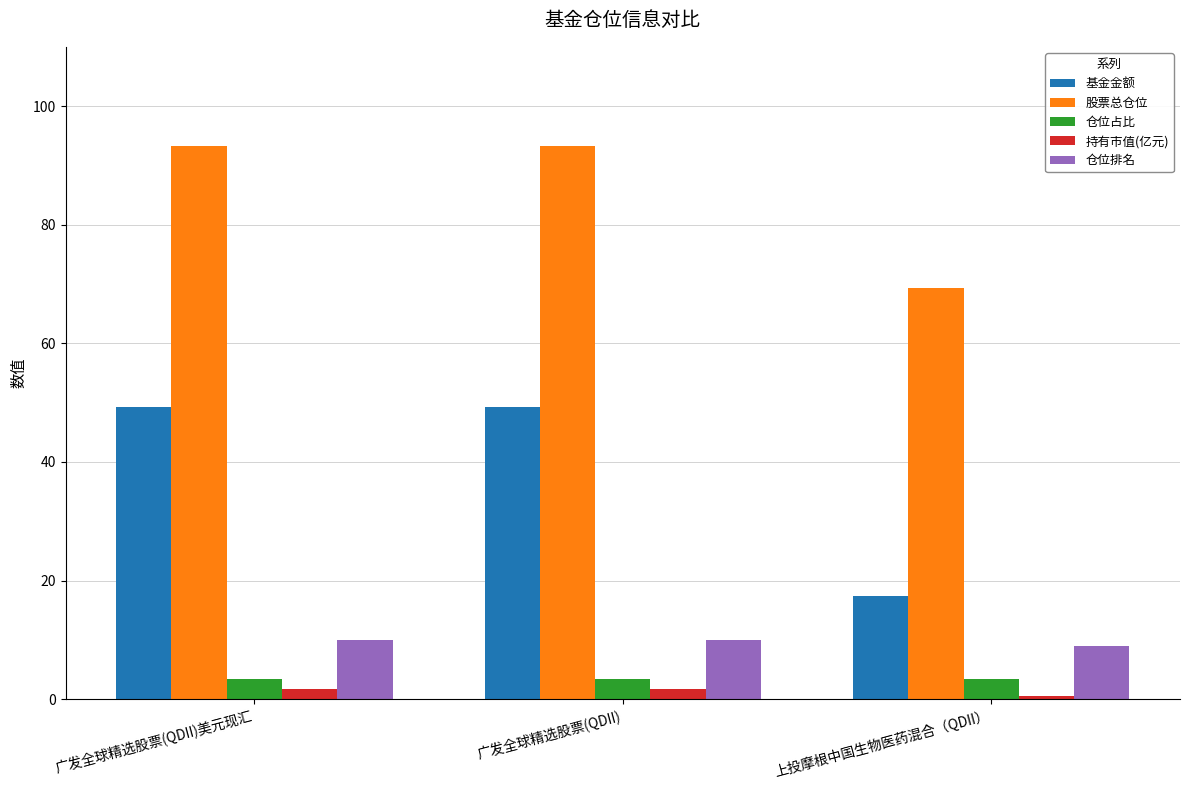

At 广发全球精选股票(QDII), list the series in order from largest to smallest.

股票总仓位, 基金金额, 仓位排名, 仓位占比, 持有市值(亿元)